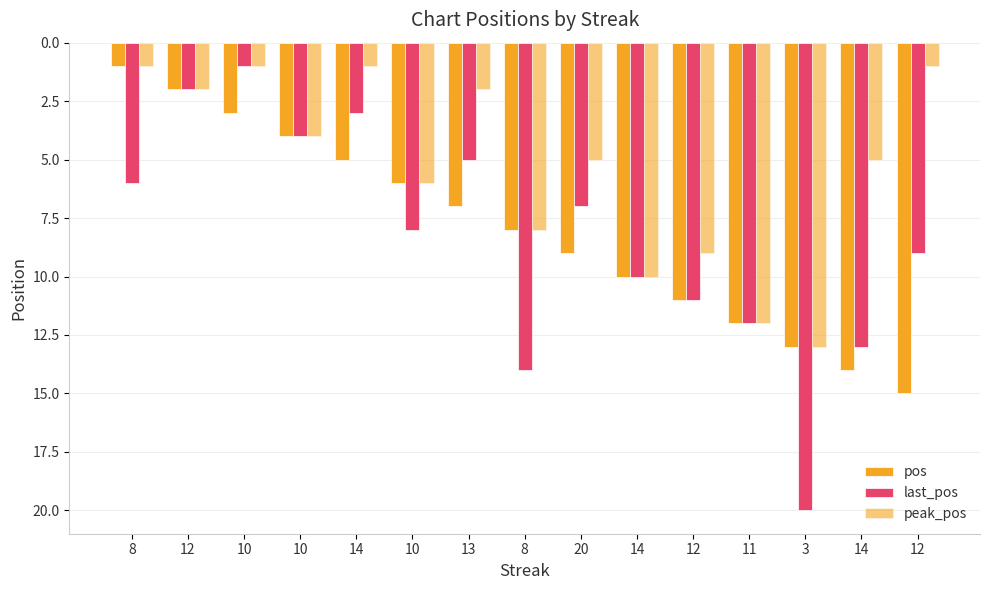

What is the total value across all series at 8?

8